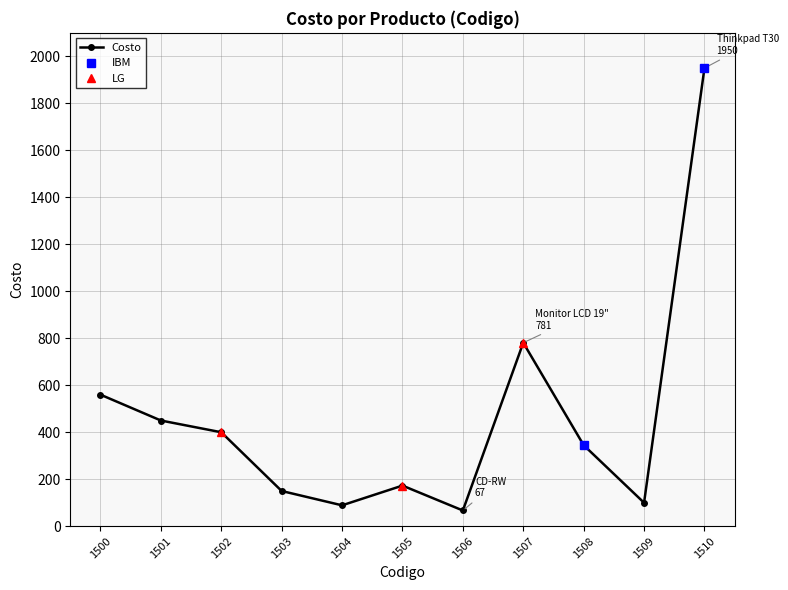

At which category does the chart reach its peak across all series?

1510